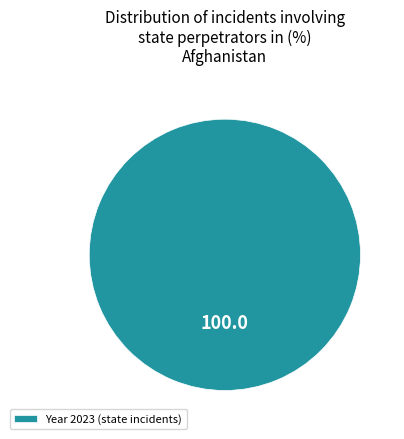

Is it true that Year 2023 (state incidents) is 100% of the pie?

True